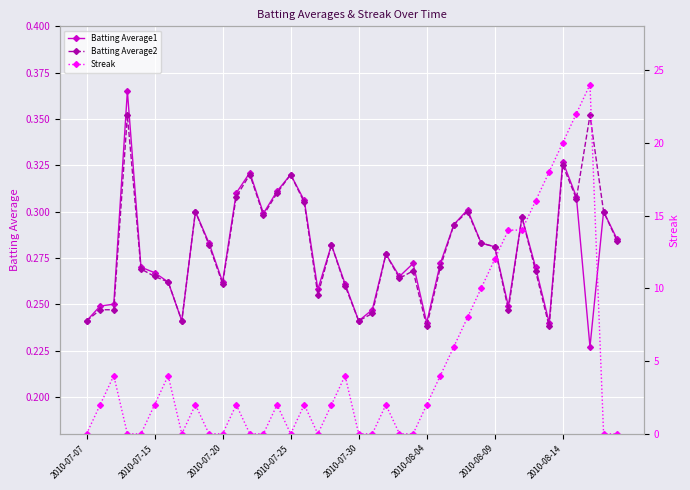

True or false: Batting Average1 has more than 1 points higher than both neighbors.

True